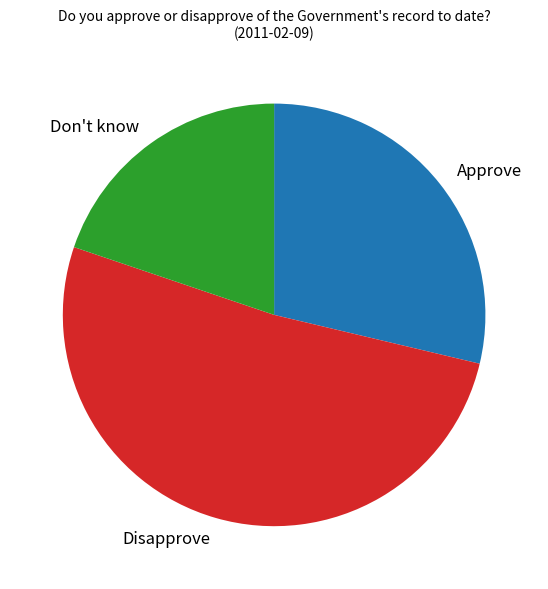

Between Don't know and Approve, which is larger?

Approve